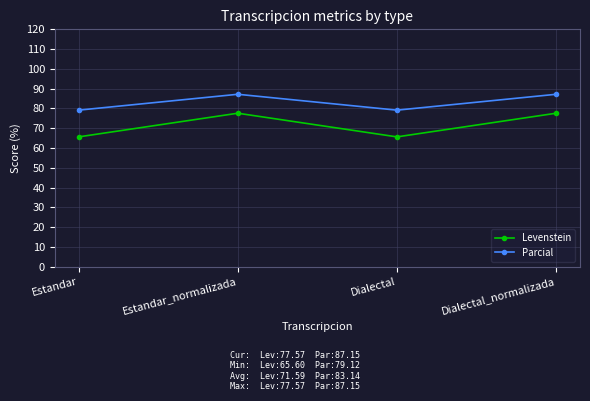

What is the highest value of the Levenstein series?

77.6